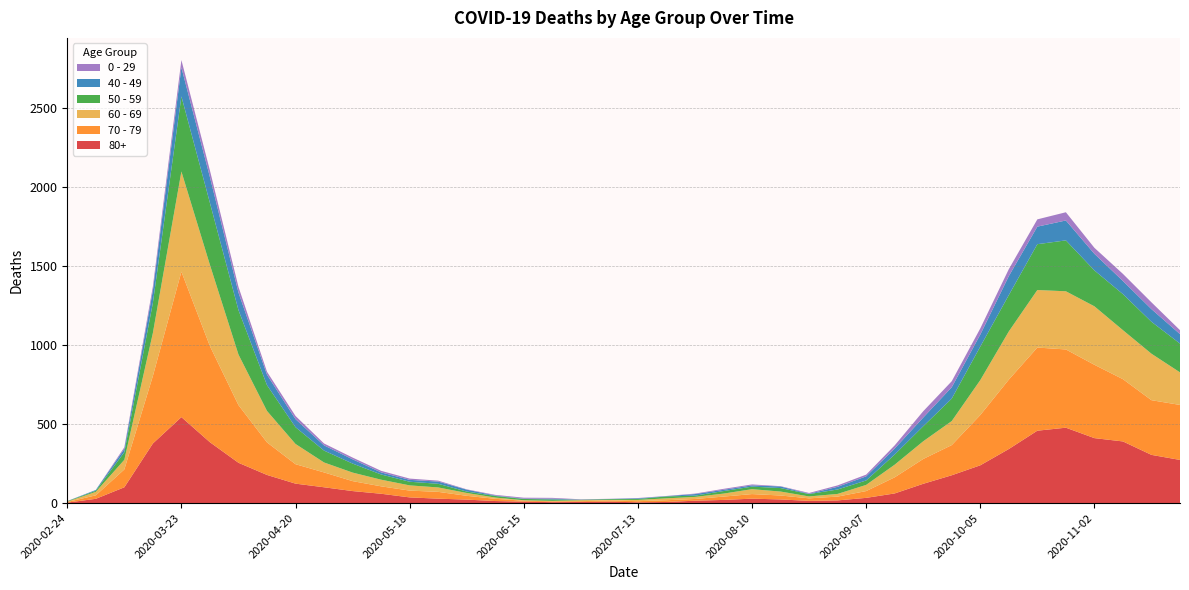

Reading left to right, list all the values displayed in this chart.

80+: 3	27	100	377	544	385	255	178	123	100	76	59	36	28	22	13	9	6	7	9	5	7	15	20	28	23	14	17	33	61	122	176	239	342	458	477	411	390	305	273
70 - 79: 4	22	113	427	920	608	365	206	123	94	63	47	43	43	24	14	6	5	5	8	7	11	11	21	29	25	16	24	43	102	157	191	318	439	526	495	464	394	346	348
60 - 69: 2	22	61	272	634	514	320	199	128	63	54	42	33	28	18	8	3	3	6	3	8	12	13	19	31	25	12	17	39	80	112	152	221	305	364	368	370	310	294	206
50 - 59: 3	7	48	190	475	392	281	163	106	75	57	33	23	23	9	10	8	9	3	5	6	12	8	16	16	22	15	28	28	64	95	142	212	230	290	322	227	228	202	182
40 - 49: 0	5	21	79	183	163	111	66	51	33	27	13	12	14	12	3	2	5	1	1	4	2	10	8	8	10	2	17	26	38	55	72	76	120	111	126	105	83	80	60
0 - 29: 1	0	10	25	47	42	36	19	20	12	11	10	8	6	2	4	6	5	2	1	2	1	3	6	6	2	5	9	11	20	40	38	39	44	46	52	38	45	43	25